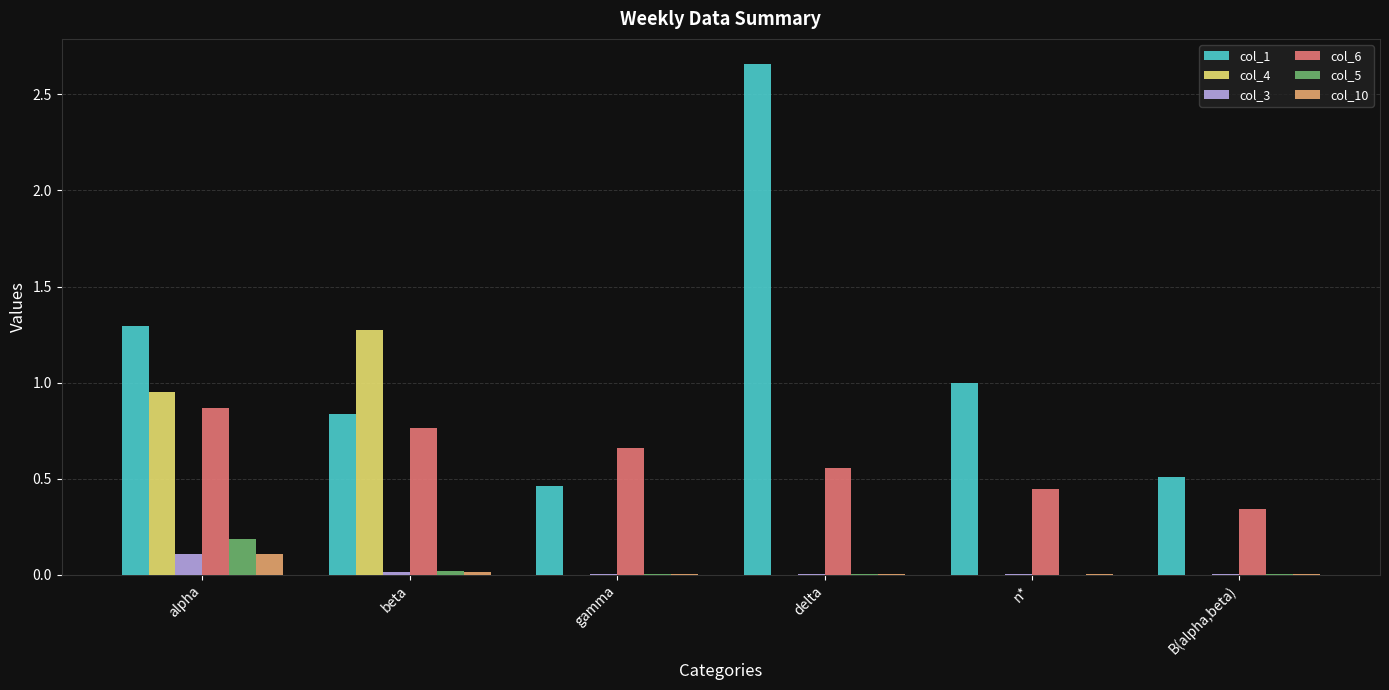

At which label does col_4 reach its peak?

beta